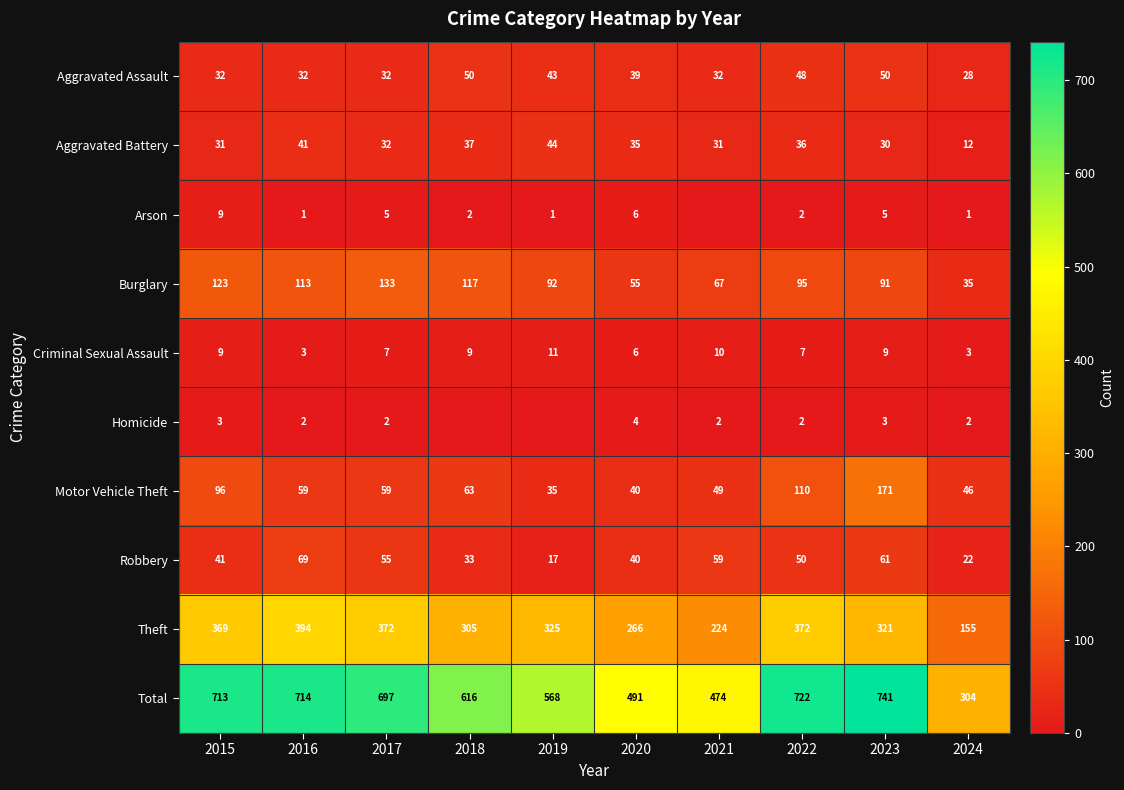

How many data points in Aggravated Battery are less than 35?

5